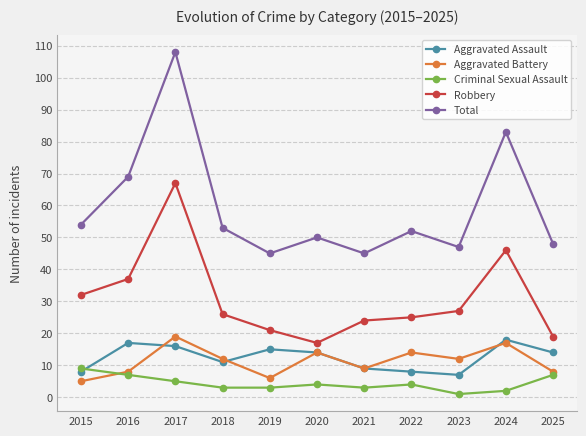

At which category does Aggravated Assault reach its first local valley?

2018